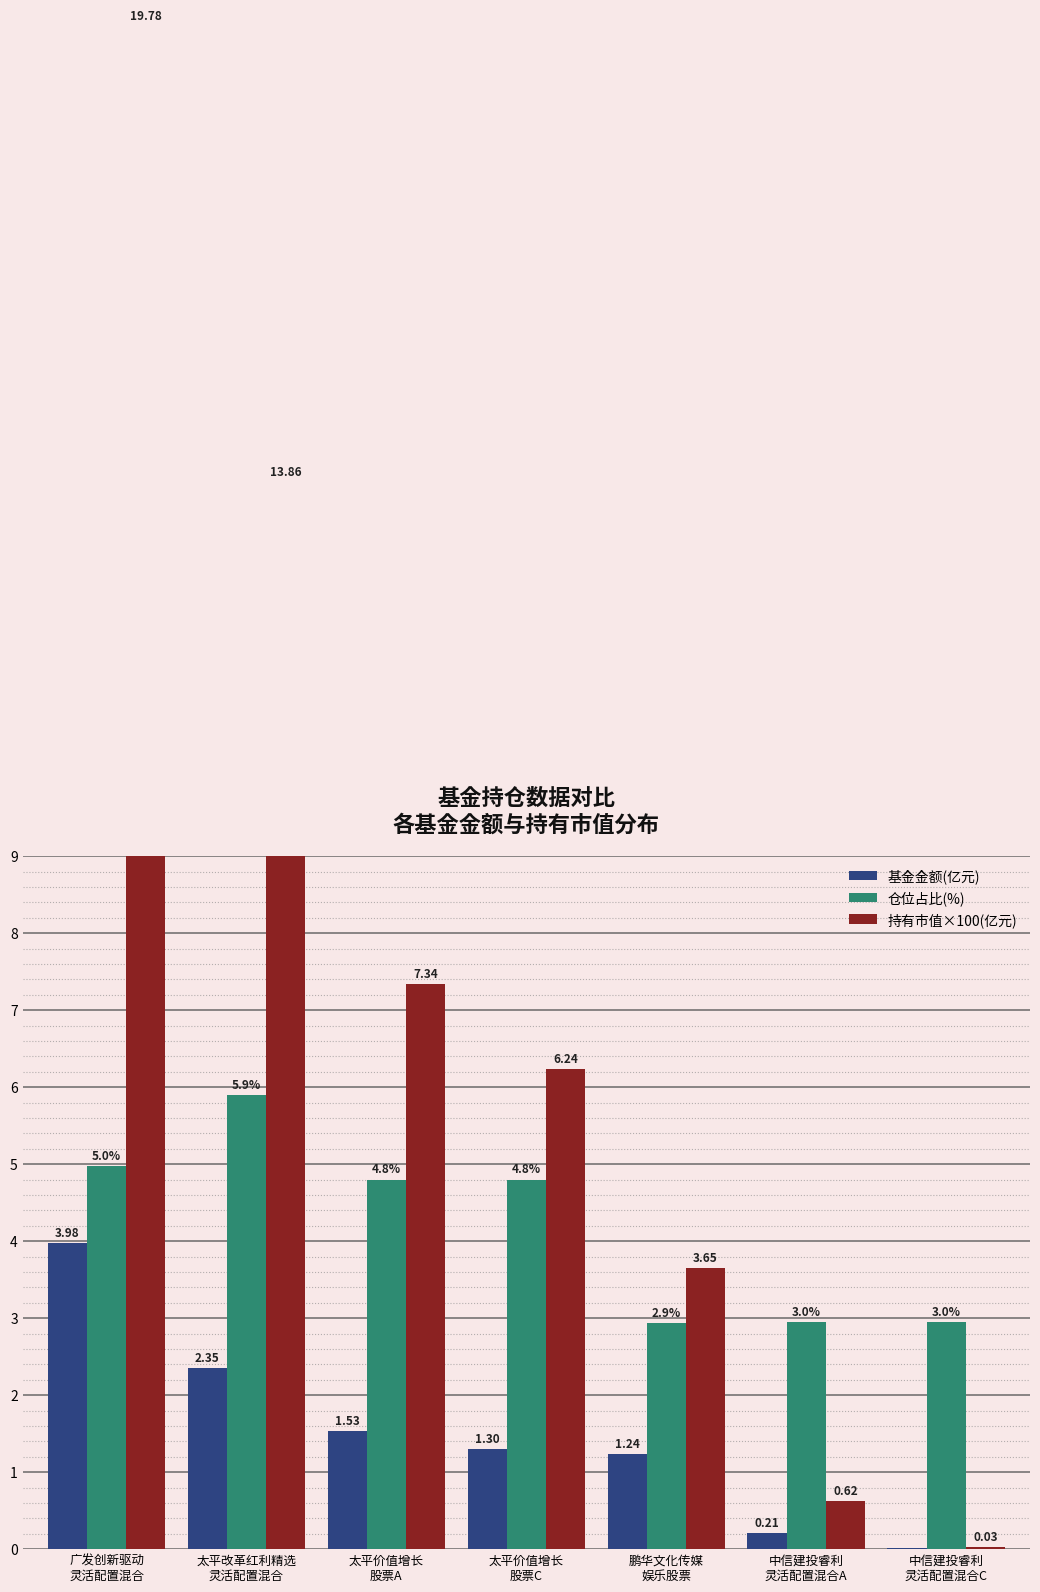

Is the value of 持有市值×100(亿元) at 太平价值增长
股票A greater than the value of 仓位占比(%) at 鹏华文化传媒
娱乐股票?

Yes